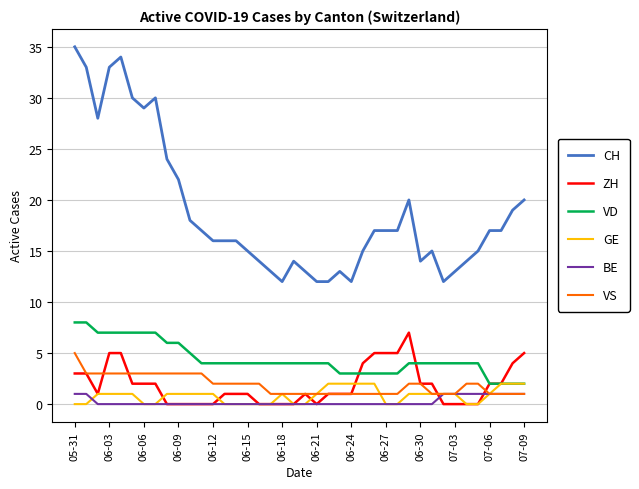

Reading left to right, list all the values displayed in this chart.

CH: 35	33	28	33	34	30	29	30	24	22	18	17	16	16	16	15	14	13	12	14	13	12	12	13	12	15	17	17	17	20	14	15	12	13	14	15	17	17	19	20
ZH: 3	3	1	5	5	2	2	2	0	0	0	0	0	1	1	1	0	0	0	0	1	0	1	1	1	4	5	5	5	7	2	2	0	0	0	0	2	2	4	5
VD: 8	8	7	7	7	7	7	7	6	6	5	4	4	4	4	4	4	4	4	4	4	4	4	3	3	3	3	3	3	4	4	4	4	4	4	4	2	2	2	2
GE: 0	0	1	1	1	1	0	0	1	1	1	1	1	0	0	0	0	0	1	0	0	1	2	2	2	2	2	0	0	1	1	1	1	1	0	0	1	2	2	2
BE: 1	1	0	0	0	0	0	0	0	0	0	0	0	0	0	0	0	0	0	0	0	0	0	0	0	0	0	0	0	0	0	0	1	1	1	1	1	1	1	1
VS: 5	3	3	3	3	3	3	3	3	3	3	3	2	2	2	2	2	1	1	1	1	1	1	1	1	1	1	1	1	2	2	1	1	1	2	2	1	1	1	1